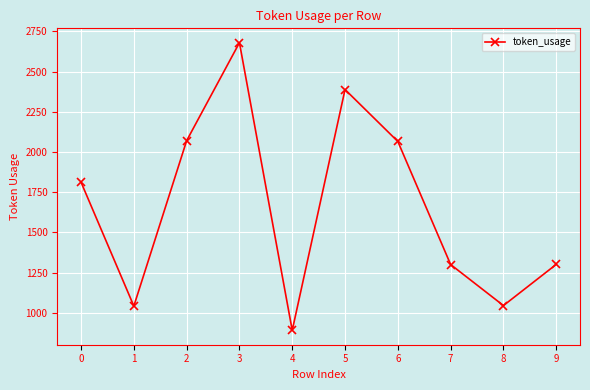

At which category does the data reach its first local peak?

3